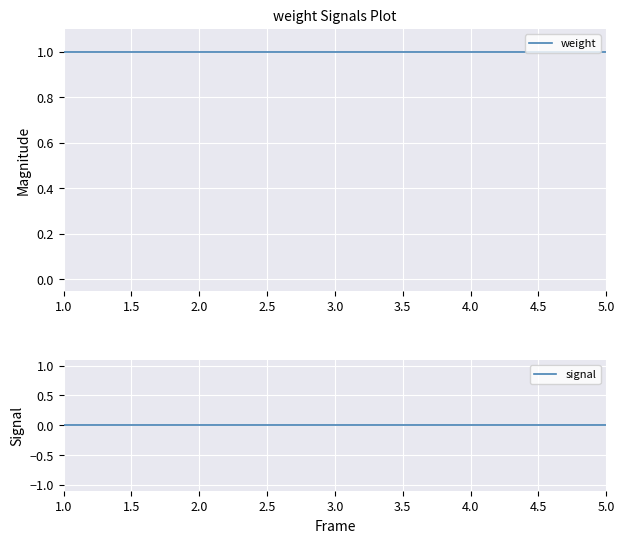

Between 1.0 and 4.0, which series saw the biggest shift?

weight